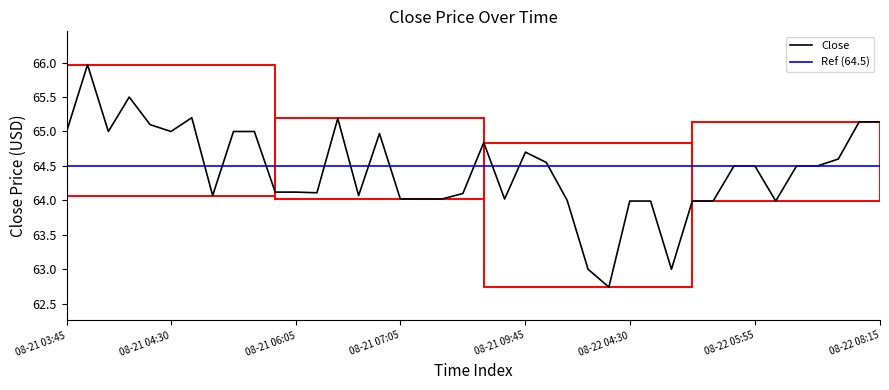

Reading right to left, what are all the values shown in this chart?

08-22 08:15=65.1	08-22 07:25=65.1	08-22 06:55=64.6	08-22 06:45=64.5	08-22 06:20=64.5	08-22 06:15=64.0	08-22 05:55=64.5	08-22 05:30=64.5	08-22 05:10=64.0	08-22 05:00=64.0	08-22 04:50=63.0	08-22 04:35=64.0	08-22 04:30=64.0	08-22 04:15=62.7	08-22 04:10=63.0	08-22 04:05=64.0	08-21 09:55=64.5	08-21 09:45=64.7	08-21 09:30=64.0	08-21 08:45=64.8	08-21 08:25=64.1	08-21 07:30=64.0	08-21 07:15=64.0	08-21 07:05=64.0	08-21 06:55=65.0	08-21 06:30=64.1	08-21 06:15=65.2	08-21 06:10=64.1	08-21 06:05=64.1	08-21 06:00=64.1	08-21 05:15=65.0	08-21 05:05=65.0	08-21 04:55=64.1	08-21 04:35=65.2	08-21 04:30=65.0	08-21 04:05=65.1	08-21 04:00=65.5	08-21 03:55=65.0	08-21 03:50=66.0	08-21 03:45=65.0